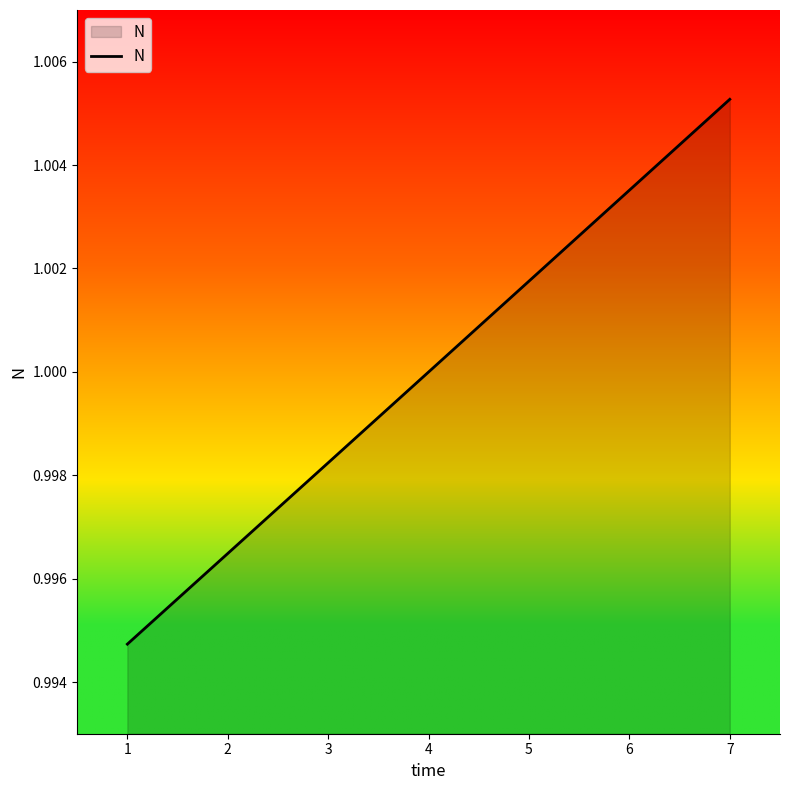

Does the chart have visible grid lines?

No